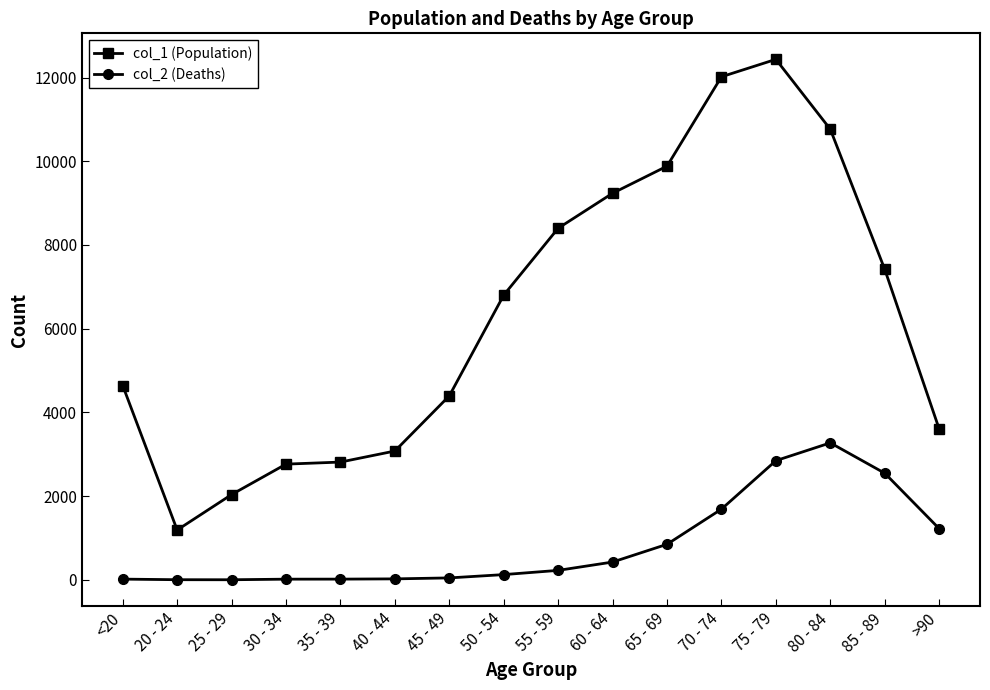

What are all the series names shown in the legend?

col_1 (Population), col_2 (Deaths)